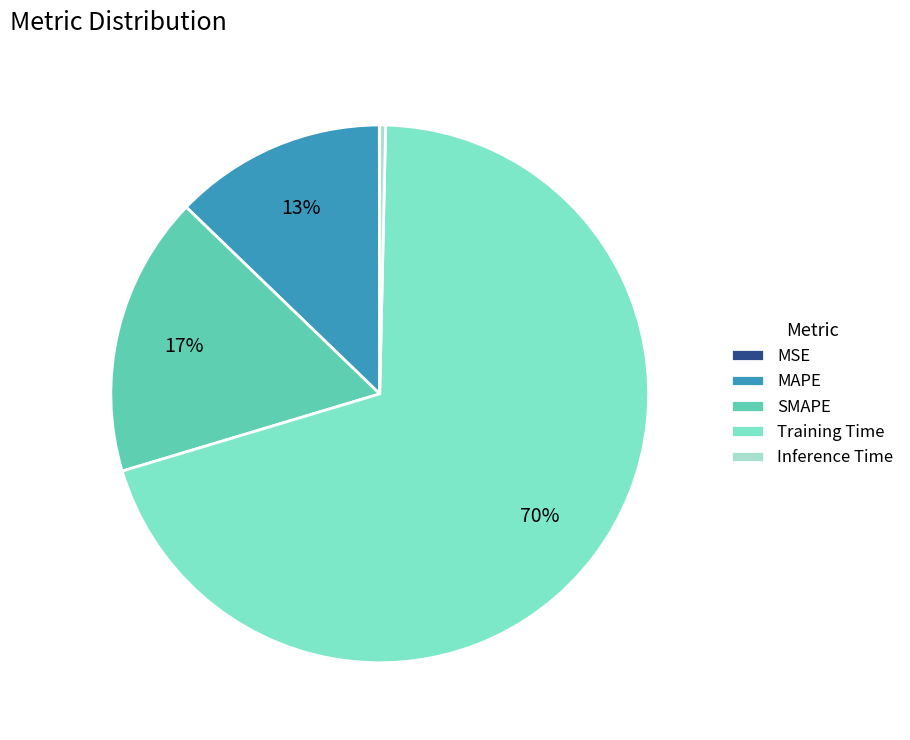

Between SMAPE and Training Time, which is larger?

Training Time